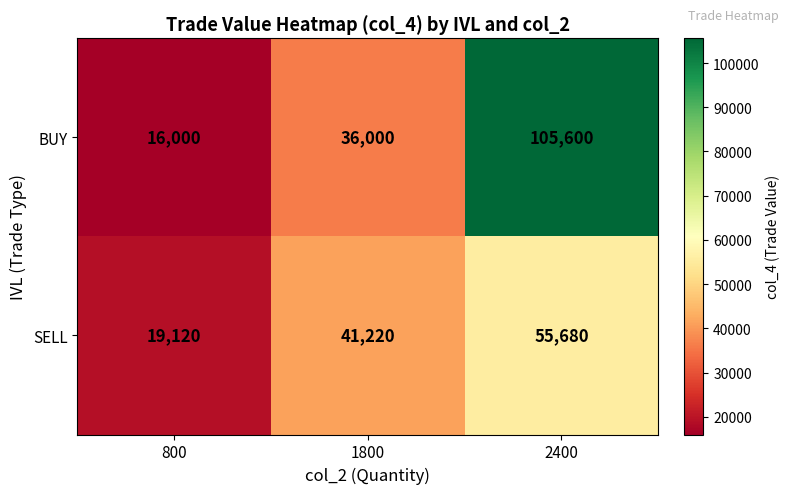

Reading left to right, what are all the values shown in this chart?

BUY: 16000	36000	105600
SELL: 19120	41220	55680